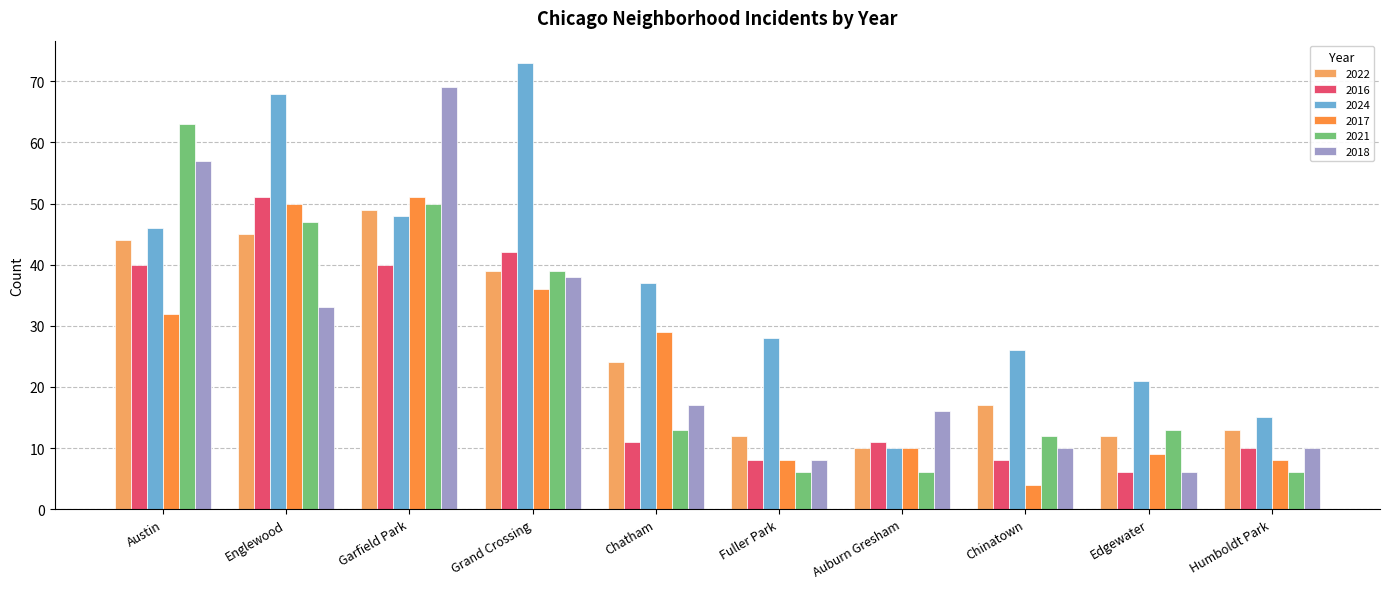

What is the average value of the 2018 series?

26